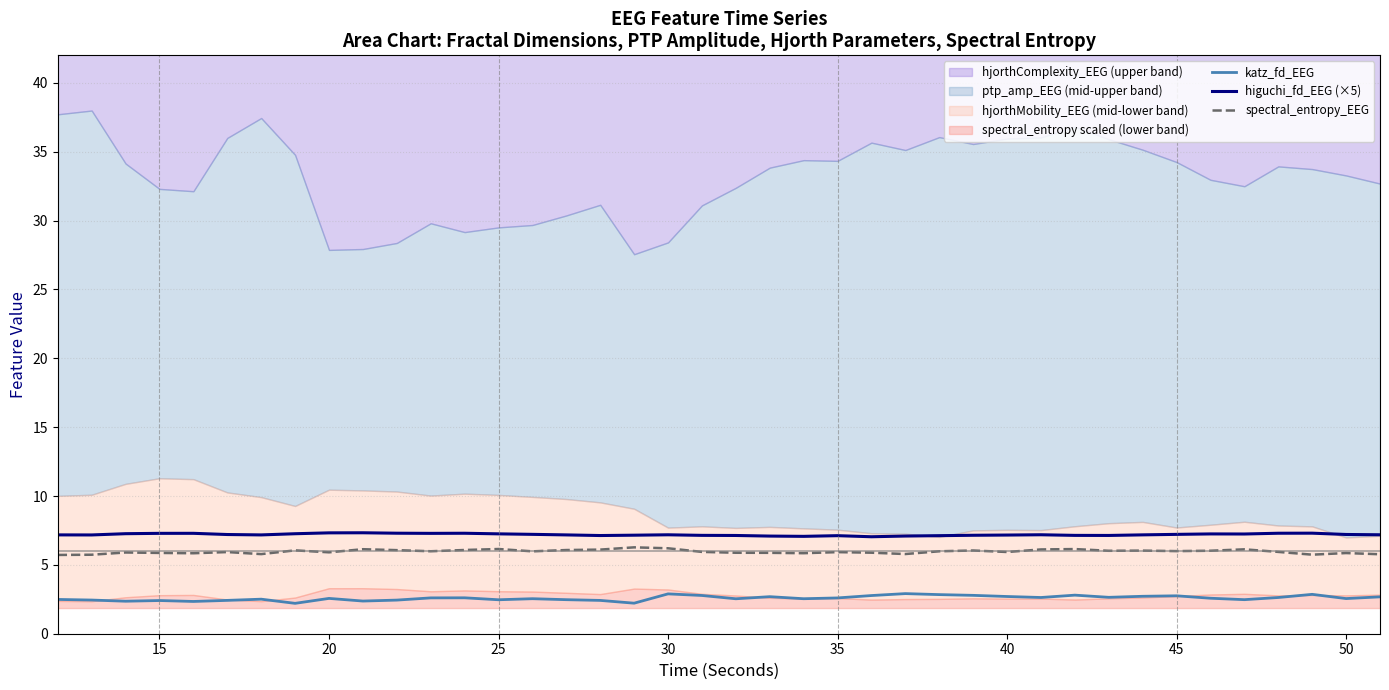

True or false: spectral_entropy_EEG and higuchi_fd_EEG (×5) cross at least once.

False